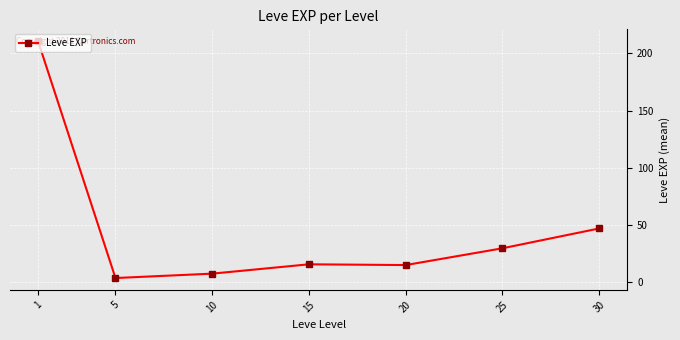

Which category has the lowest value across all series?

5